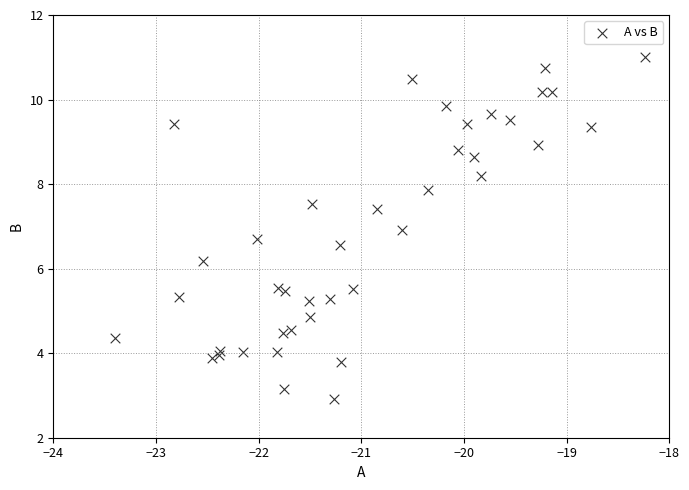

What Y value in the scatter plot is closest to 6?

6.2